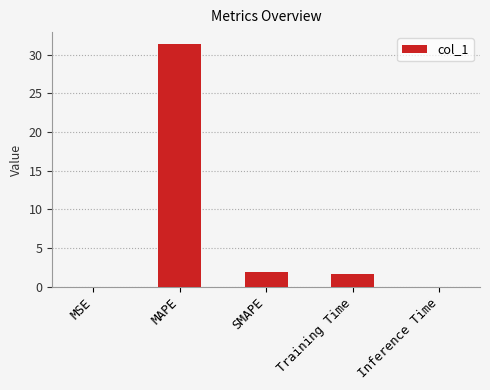

What is the sum of all values?

34.9